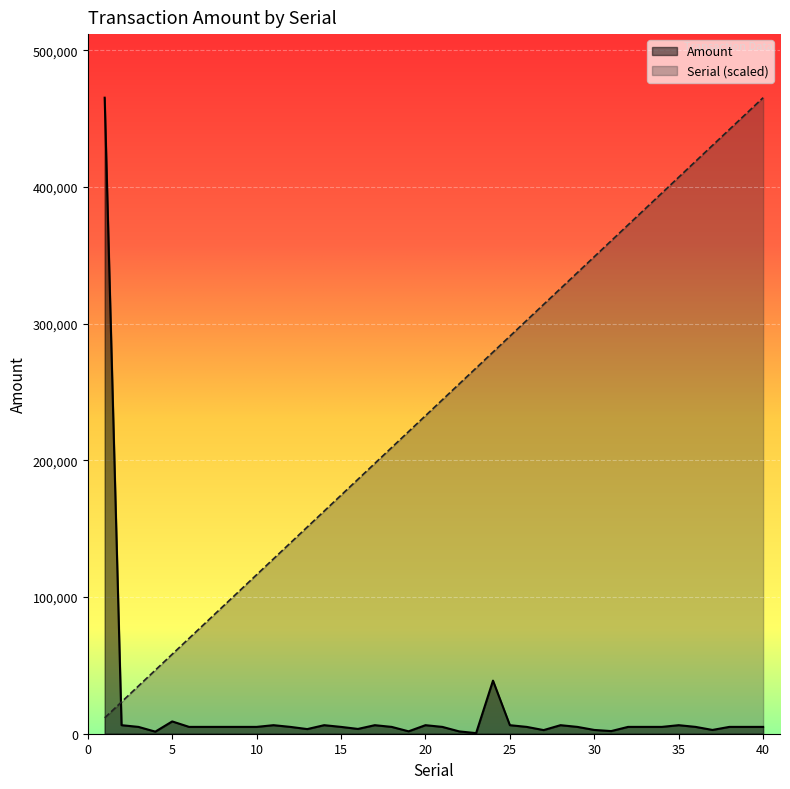

What is the average value of the Serial series?

238522.6